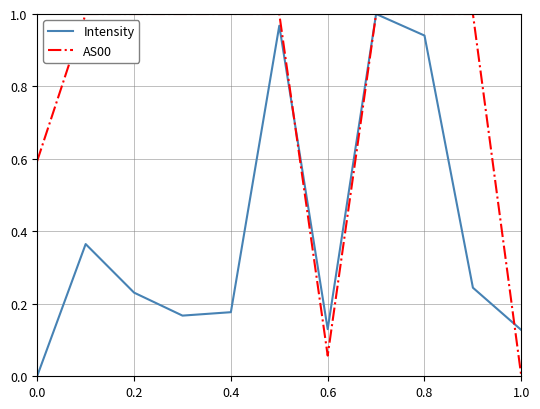

Which series has the largest total across all categories?

AS00